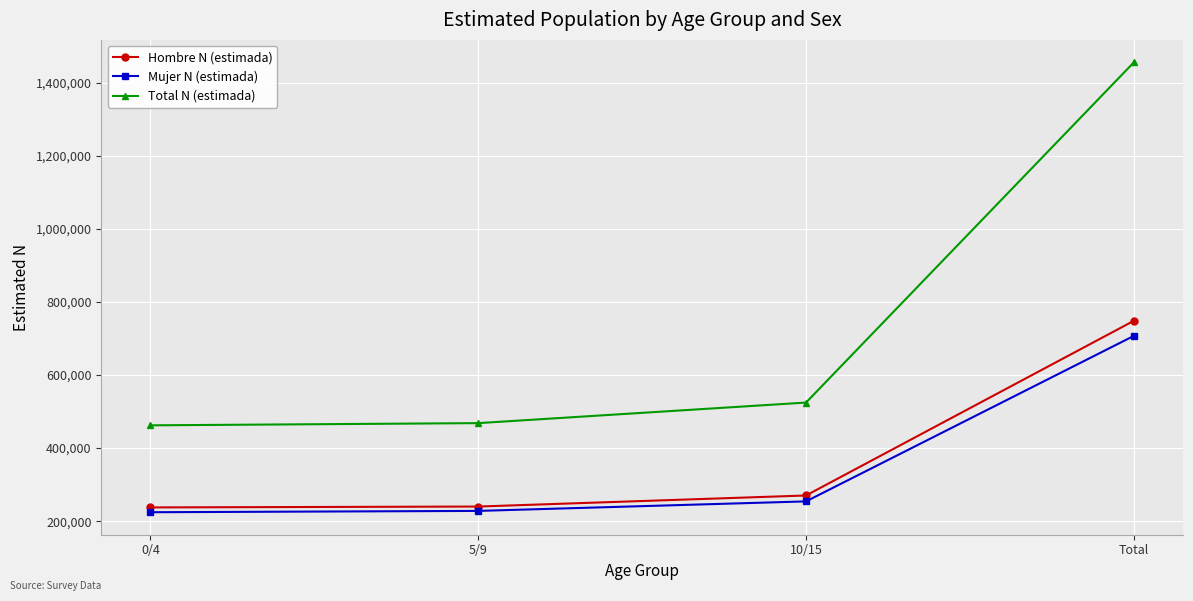

True or false: Hombre N (estimada) and Mujer N (estimada) intersect in this chart.

False